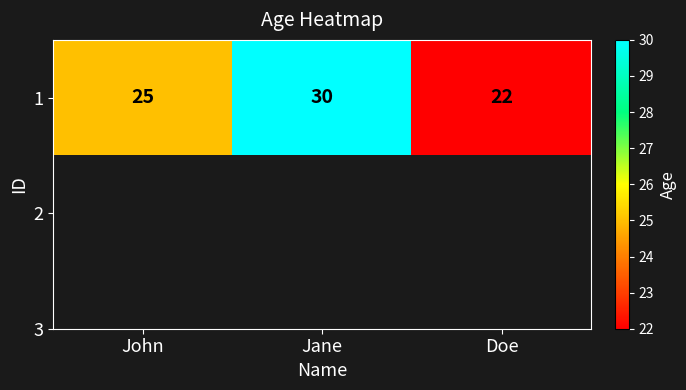

The chart shows a value of 22 at Doe. True or false?

True